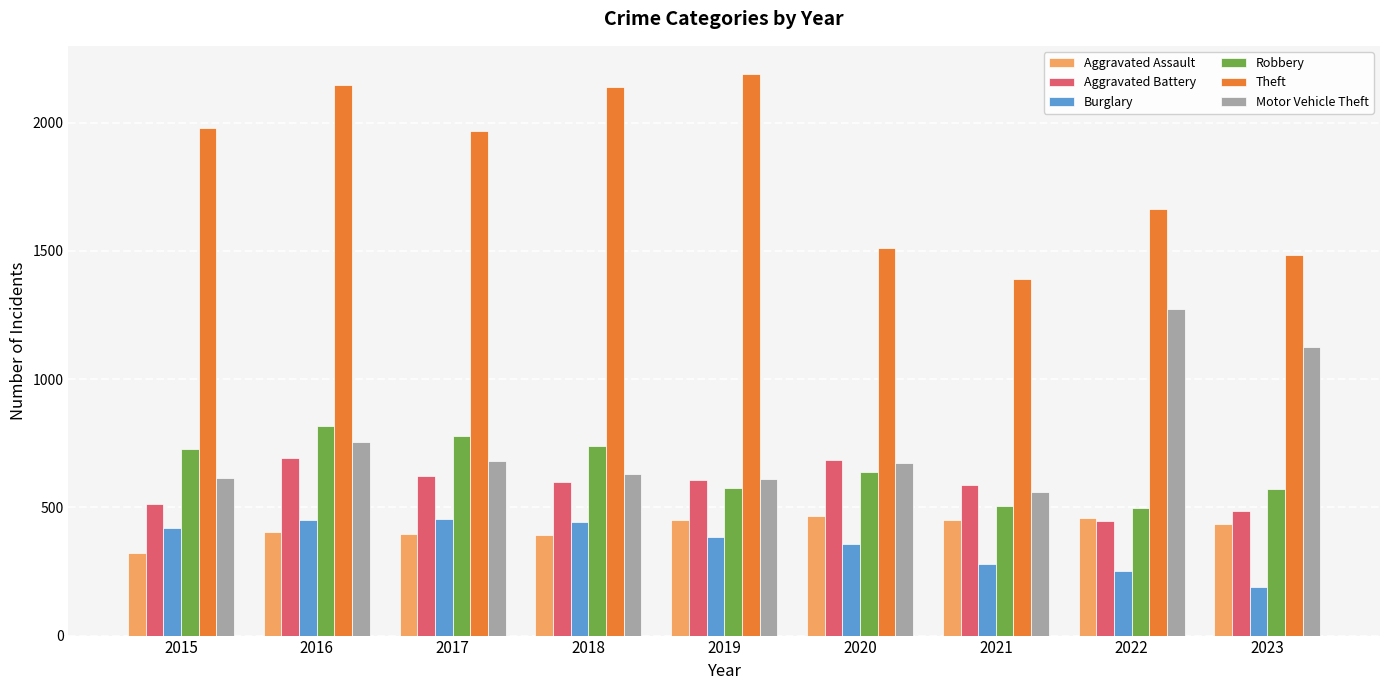

The Aggravated Battery series shows 446 at 2022. True or false?

True